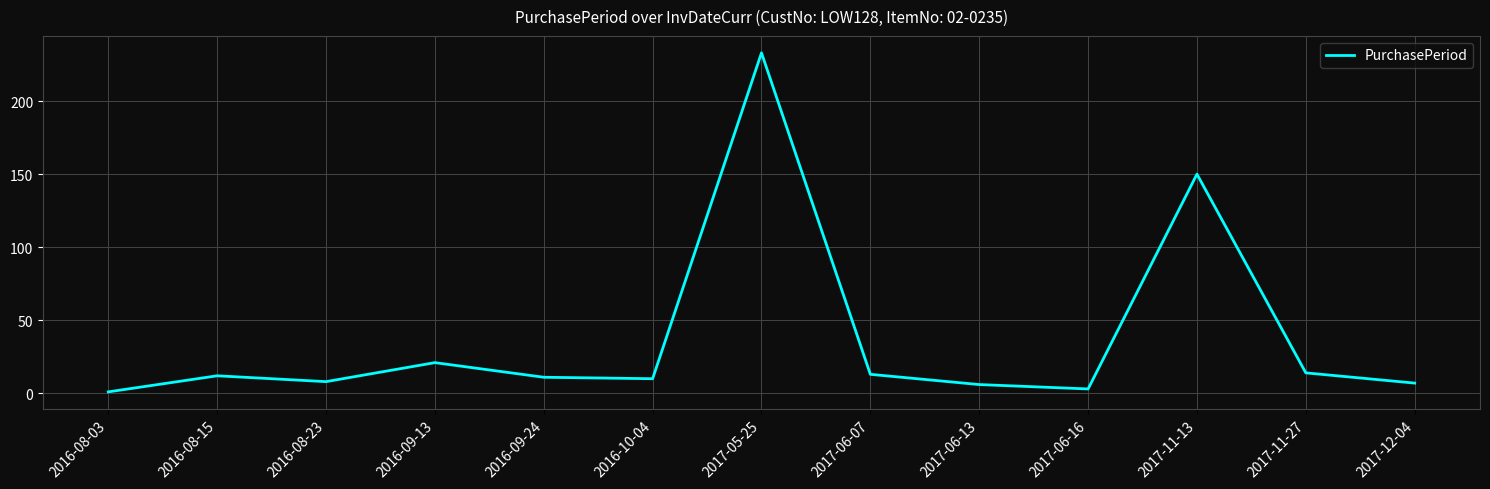

What is the difference between the maximum and minimum values?

232